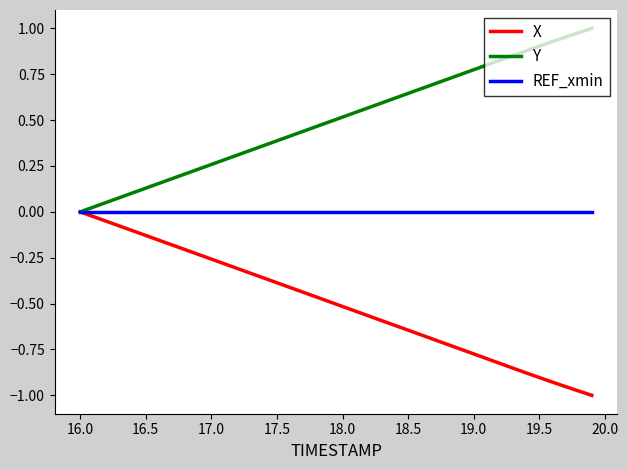

List the series in order of their overall mean, highest first.

Y, REF_xmin, X